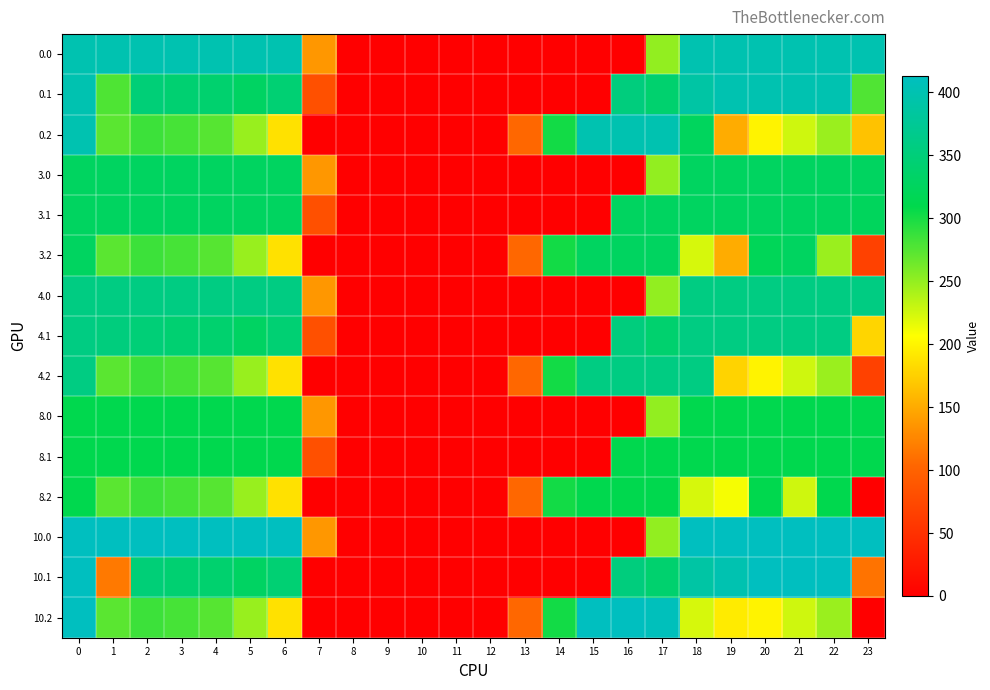

What is the spread (max minus min) of values at 21?

186.6